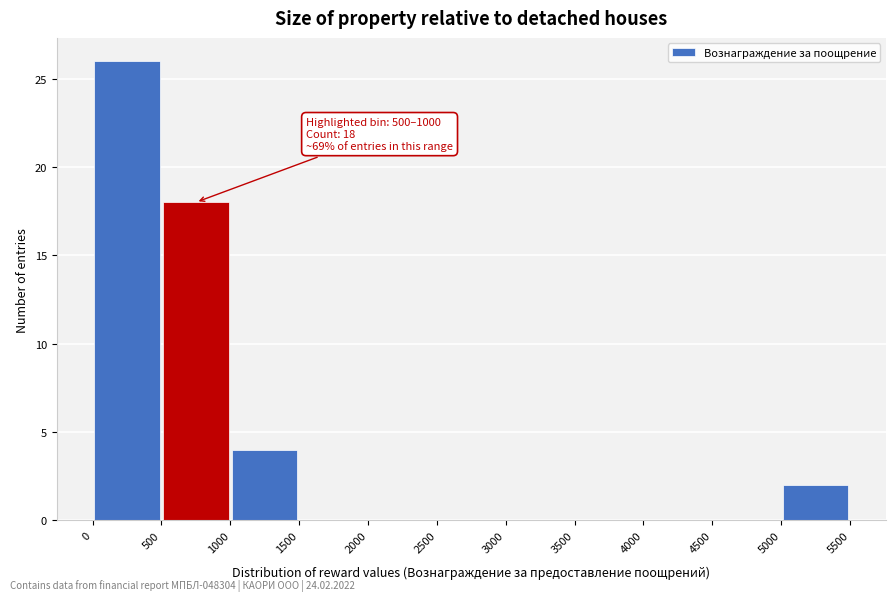

Over which range of the x-axis is the bar tallest?

0 to 500